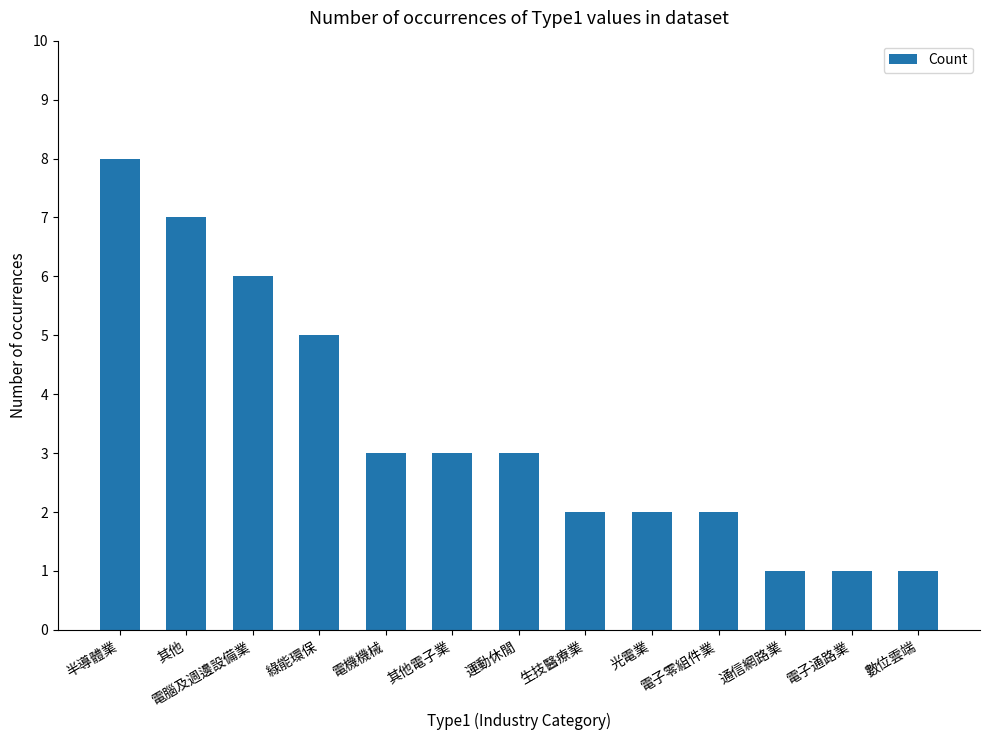

True or false: the data shows 3 at 其他電子業.

True